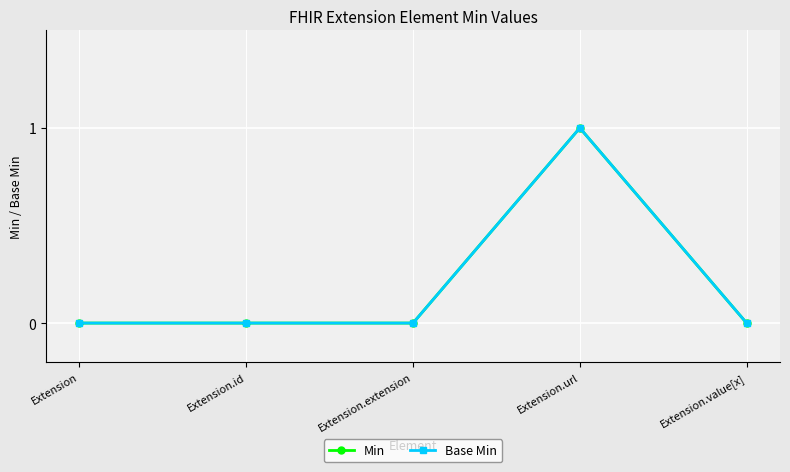

Which category has the highest value in the Min series?

Extension.url